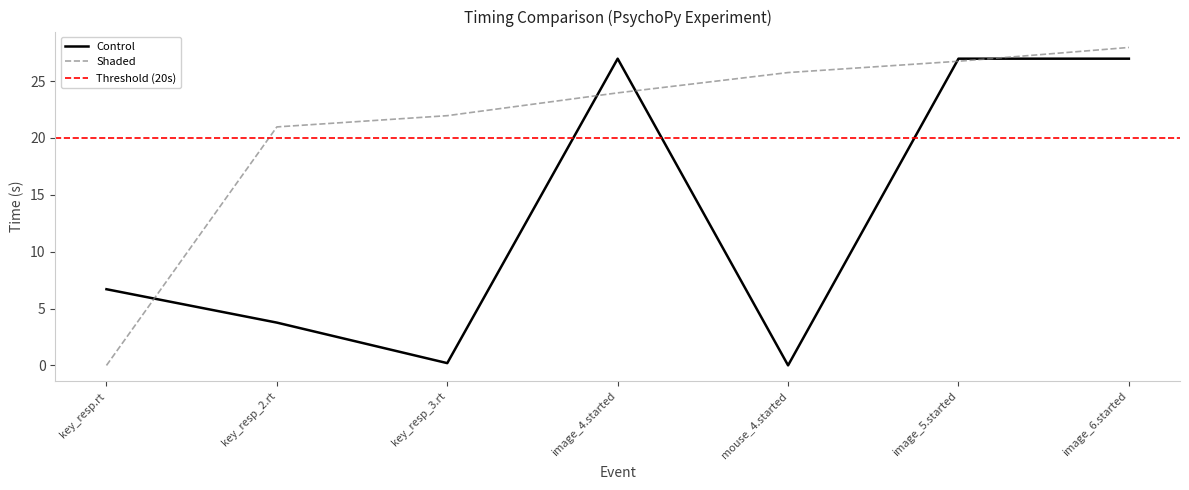

Rank the series by their average value, from lowest to highest.

Control, Shaded